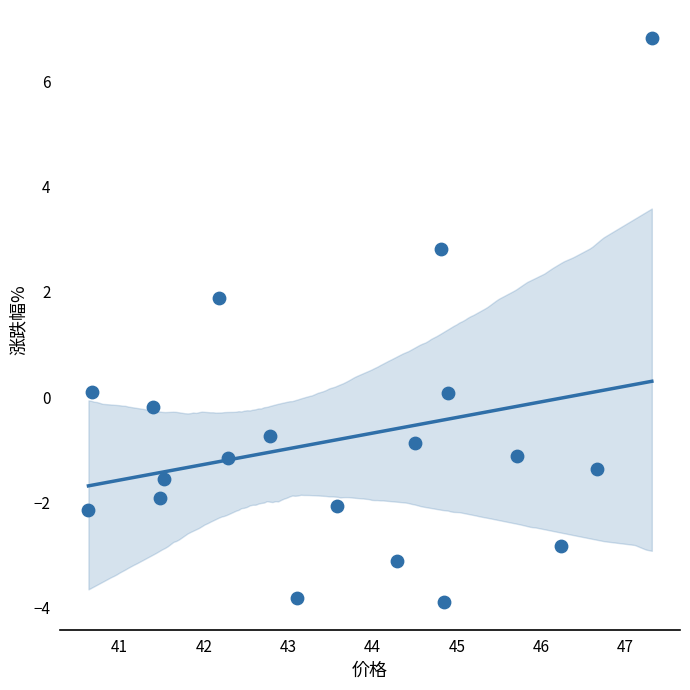

What is the range of Y values (max minus min)?

10.7